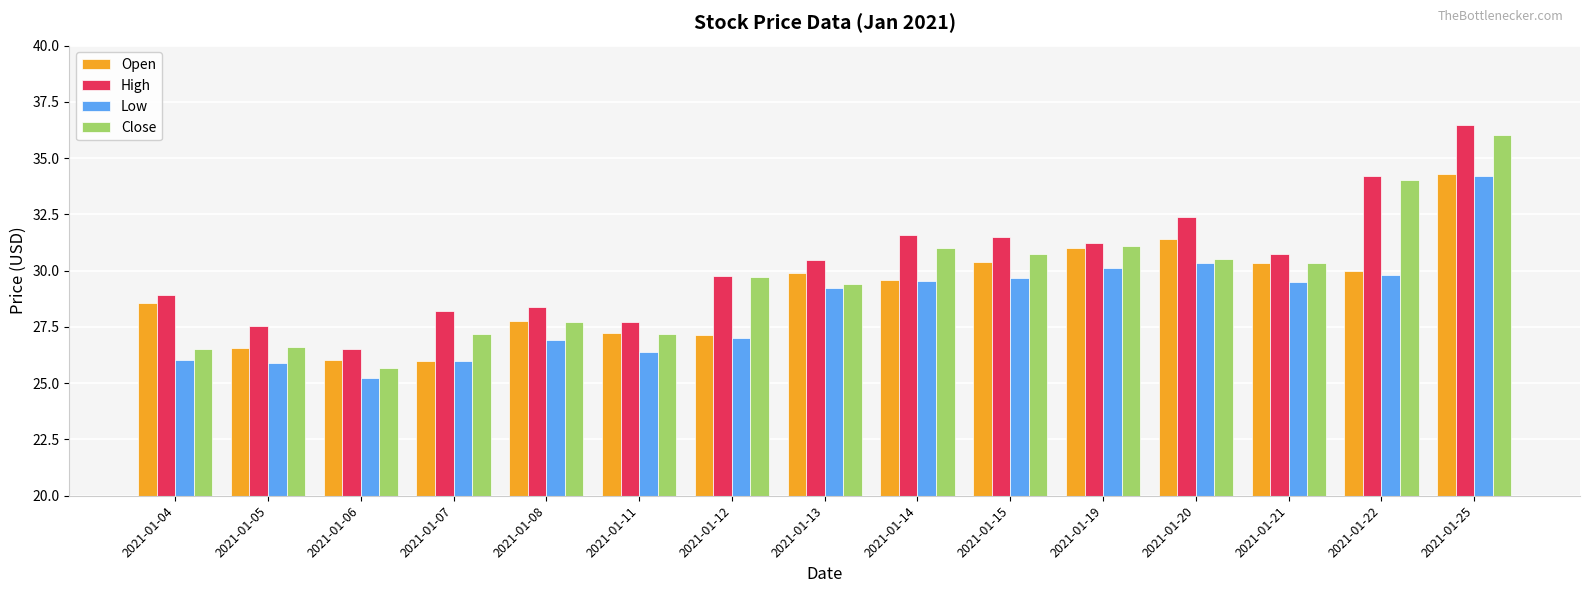

The value of Low at 2021-01-06 is 25.2. True or false?

True